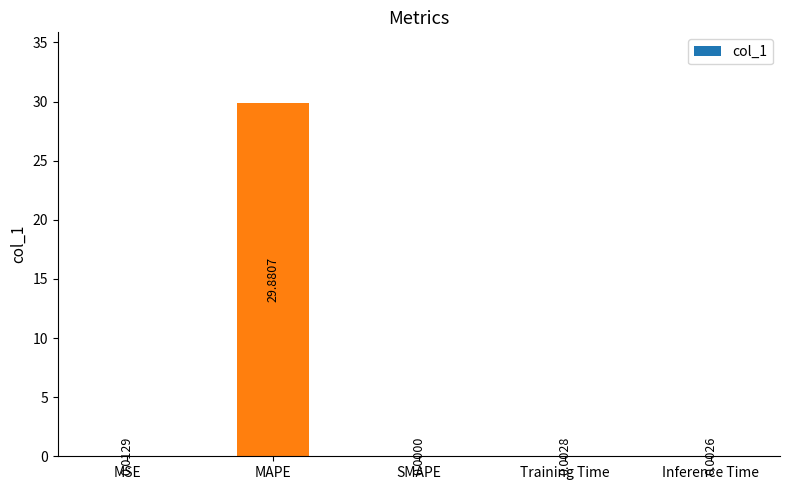

Does the chart contain stacked bars?

No